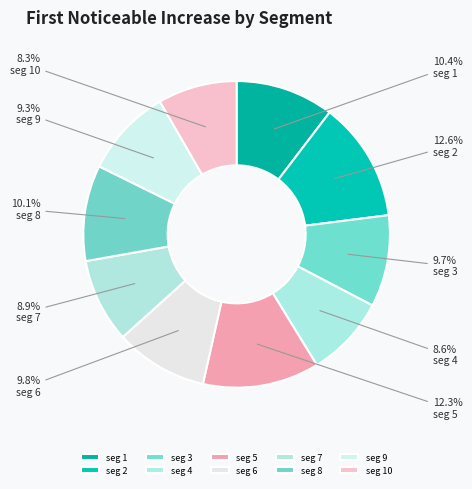

How many slices are in this pie chart?

10